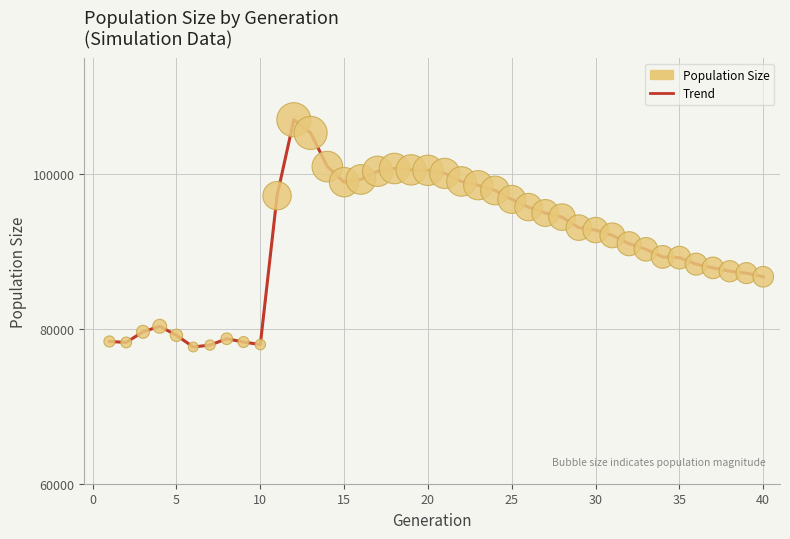

What is the maximum value shown in the chart?

107019